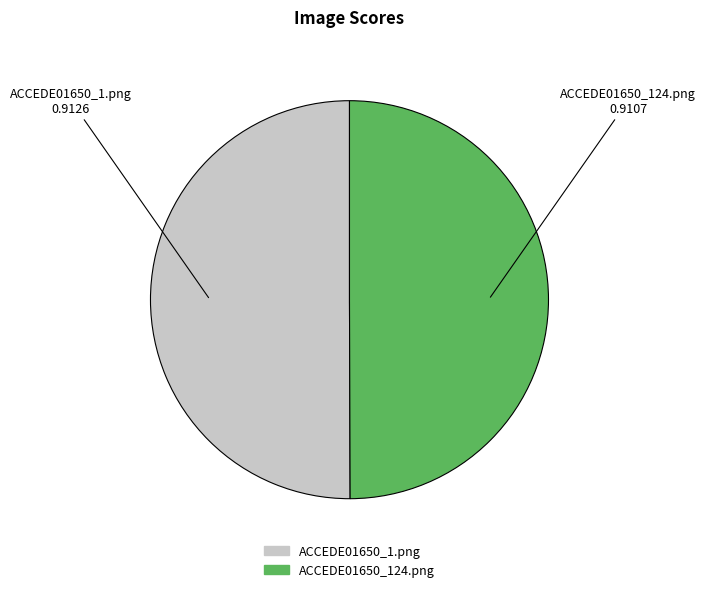

Is the sum of ACCEDE01650_1.png and ACCEDE01650_124.png greater than half?

Yes